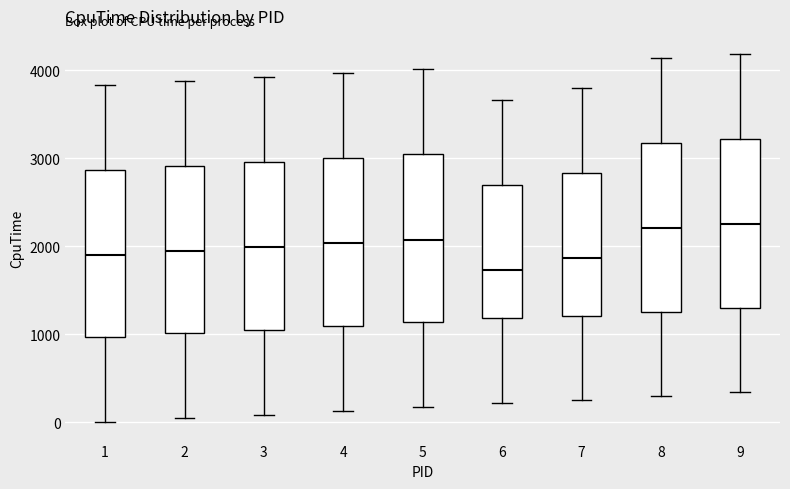

Reading left to right, transcribe this box plot: for each box, give where its median line is, the range the box spans, and where its two whiskers end, as read against the y-axis. The values are not printed on the chart, so give them approximately, as read against the axis.

1: median 1900, box 1000 to 2900, whiskers 0 to 3800
2: median 1900, box 1000 to 2900, whiskers 0 to 3900
3: median 2000, box 1100 to 3000, whiskers 100 to 3900
4: median 2000, box 1100 to 3000, whiskers 100 to 4000
5: median 2100, box 1100 to 3000, whiskers 200 to 4000
6: median 1700, box 1200 to 2700, whiskers 200 to 3700
7: median 1900, box 1200 to 2800, whiskers 300 to 3800
8: median 2200, box 1300 to 3200, whiskers 300 to 4100
9: median 2200, box 1300 to 3200, whiskers 300 to 4200